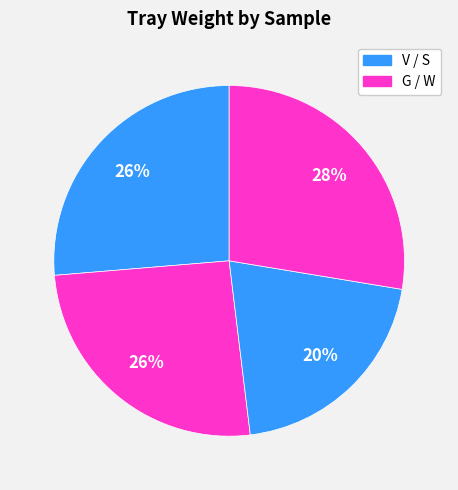

How many segments does this pie chart have?

4